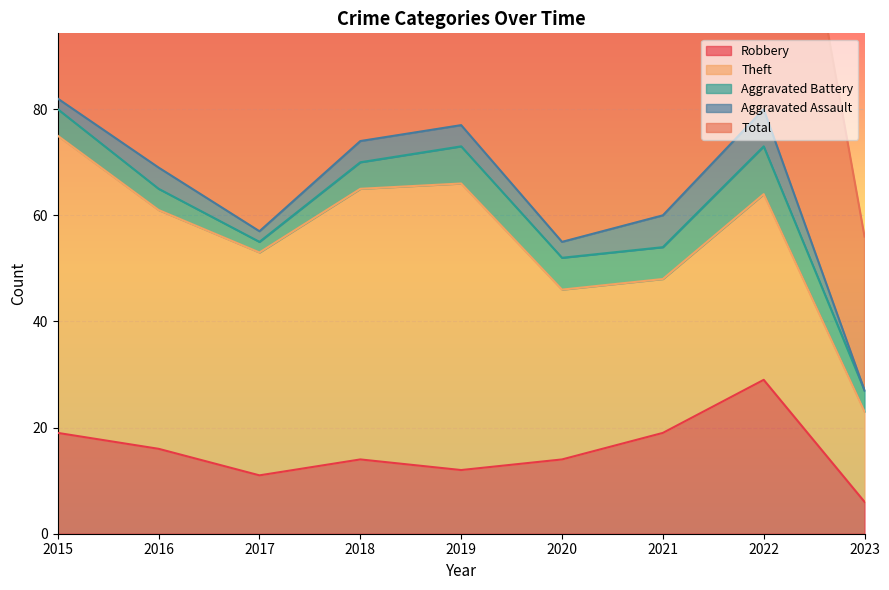

Is it true that Aggravated Battery equals 5 at 2015?

True